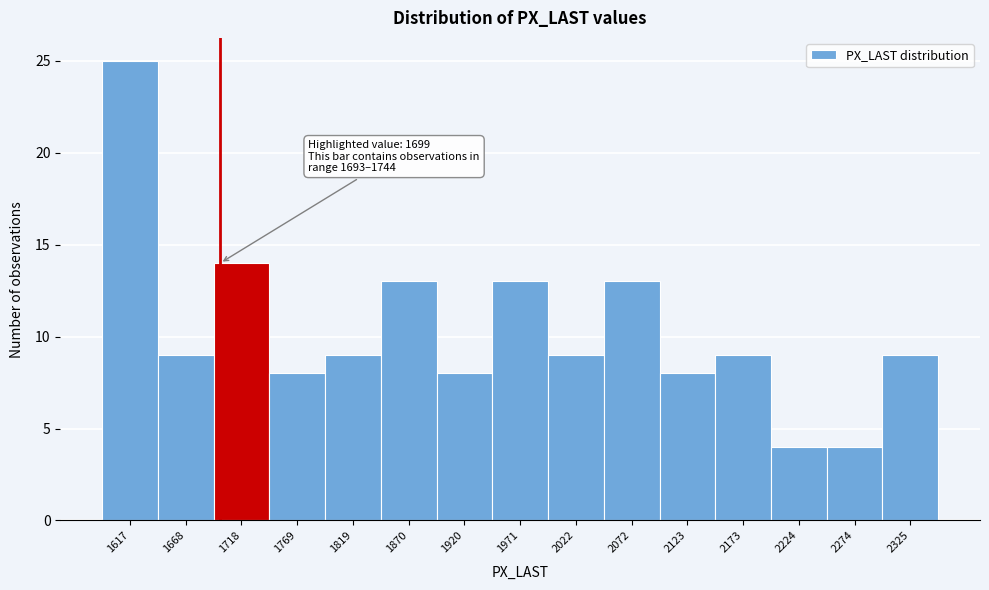

Over which range of the x-axis is the bar tallest?

1590 to 1640